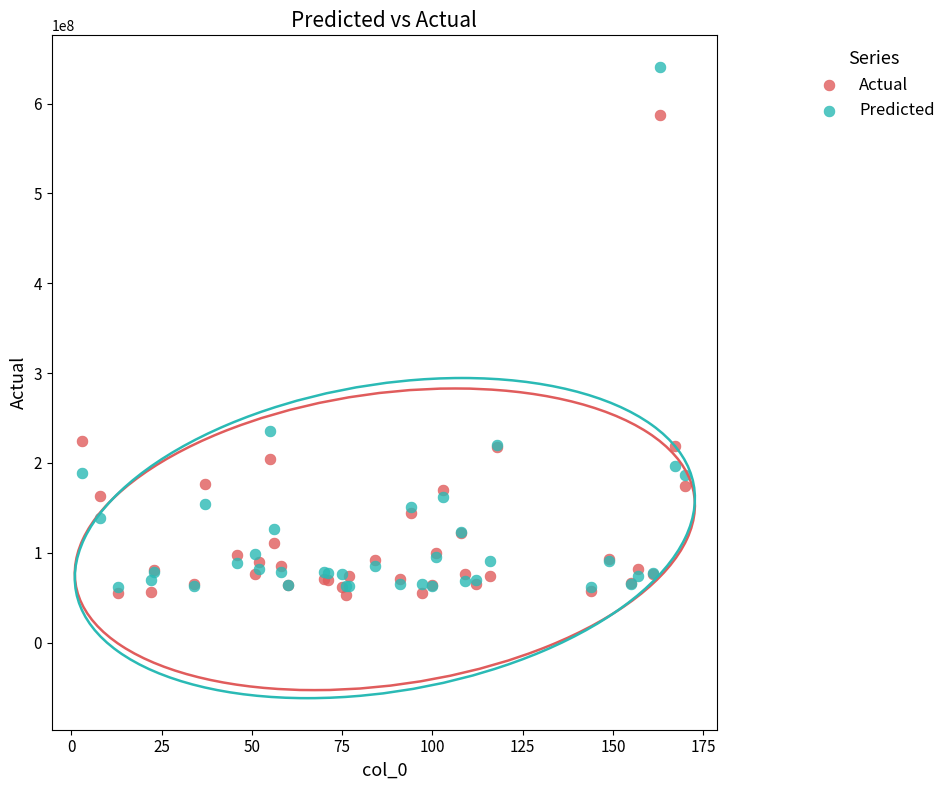

What are all the series names shown in the legend?

Actual, Predicted